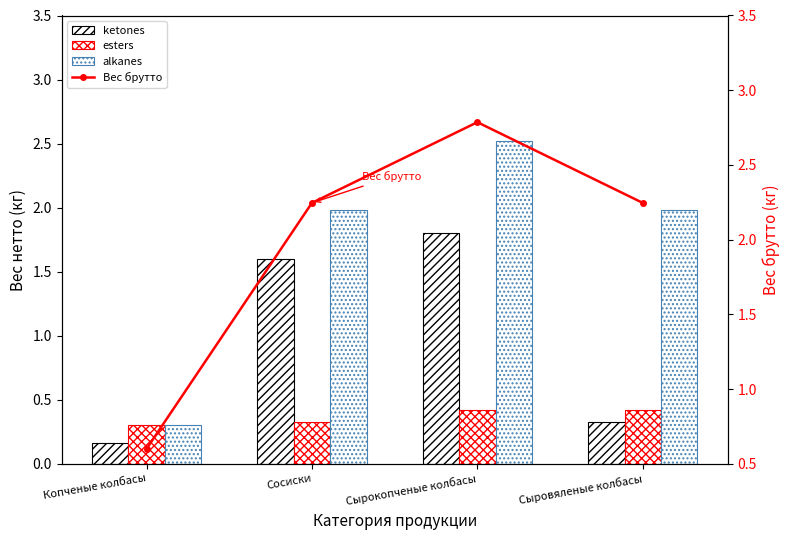

List the series in order of their peak value, highest first.

Вес брутто, alkanes, ketones, esters